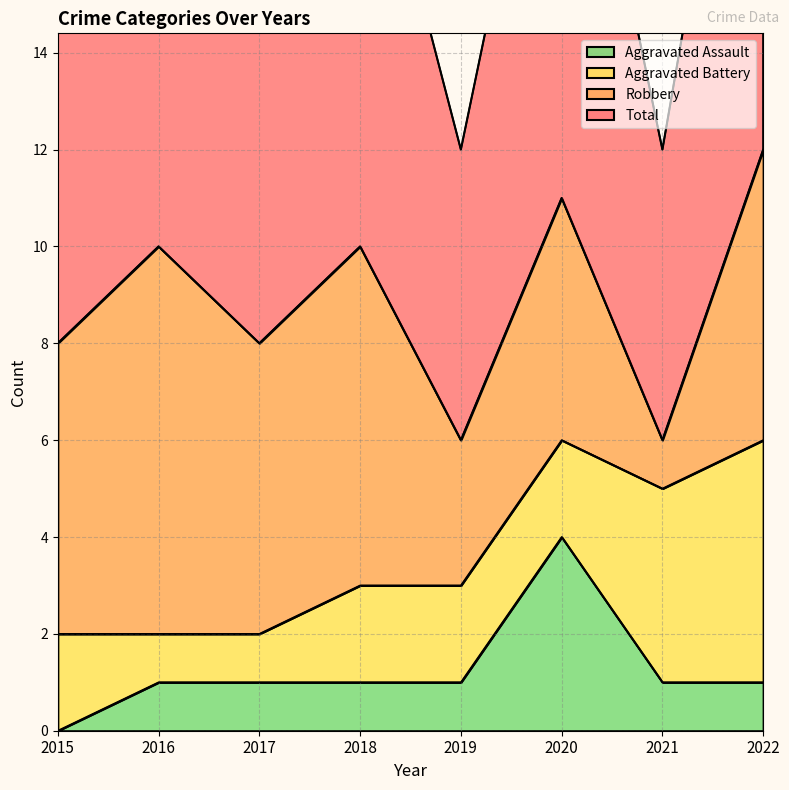

Count the Total values in the range 8 to 11.

5